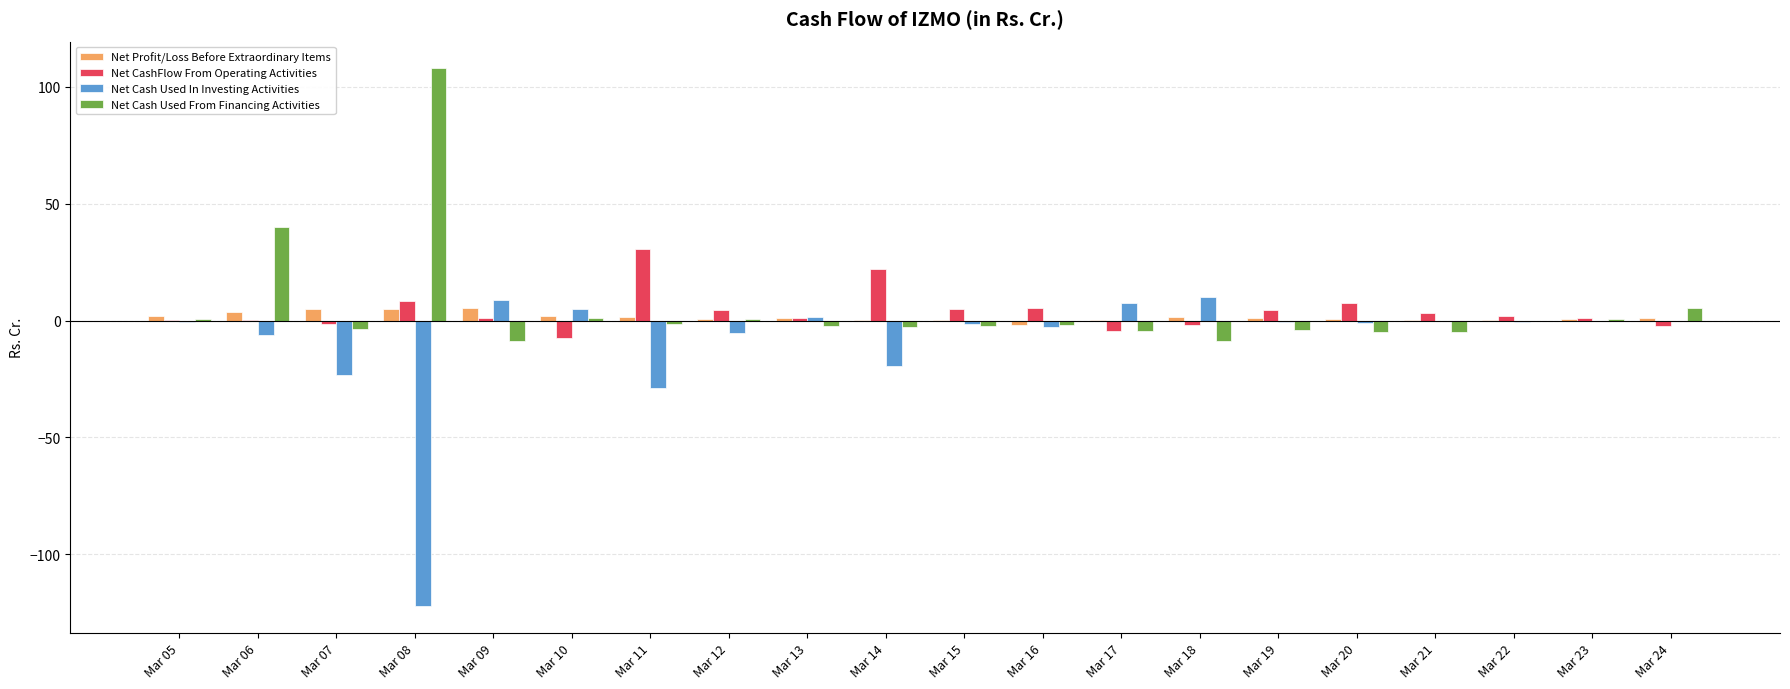

What value does the Net Cash Used In Investing Activities series have at Mar 20?

-0.9